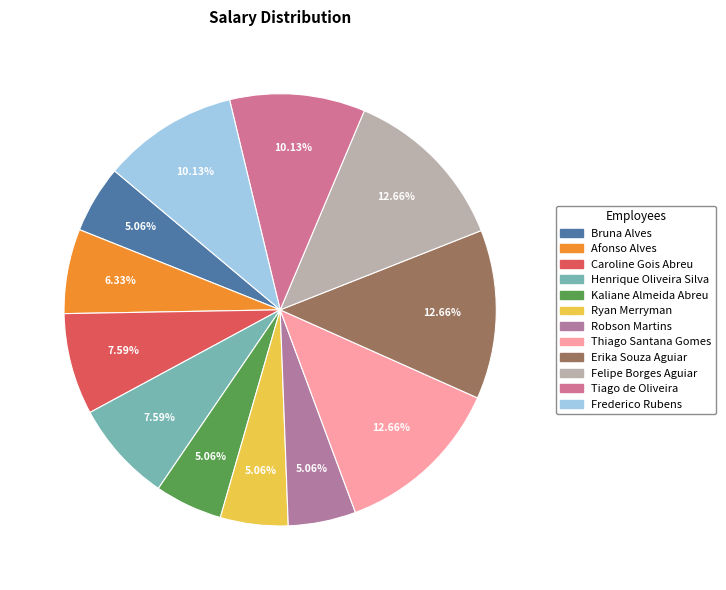

True or false: Kaliane Almeida Abreu accounts for 5% of the total.

True